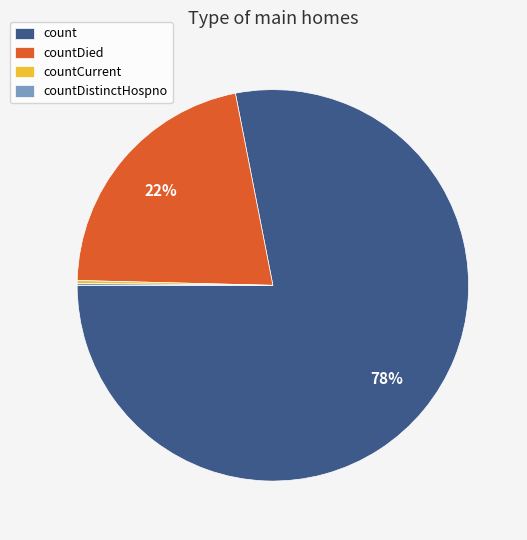

Which slice represents more than half of the pie?

count